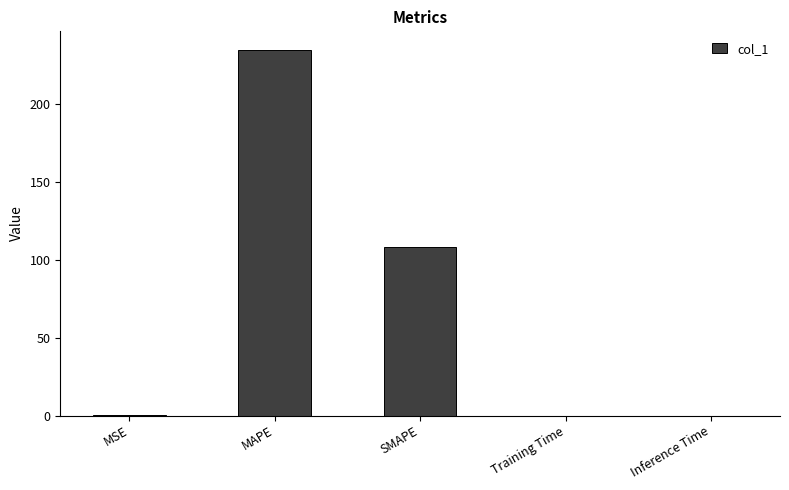

How many data points does each series have?

5